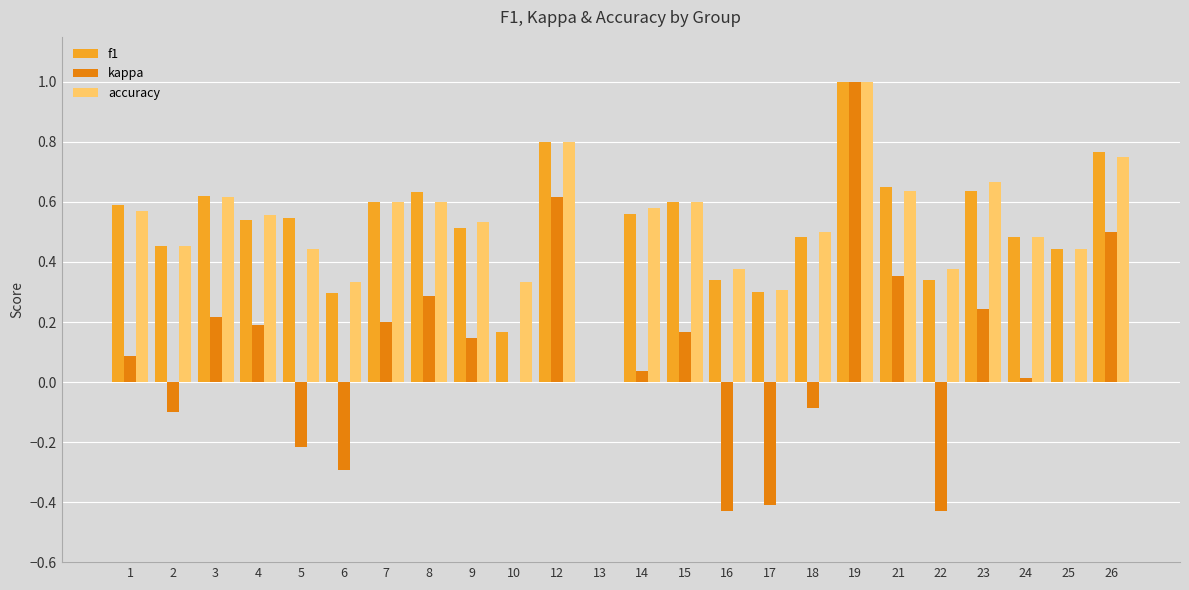

What is the sum of all f1 values?

12.4